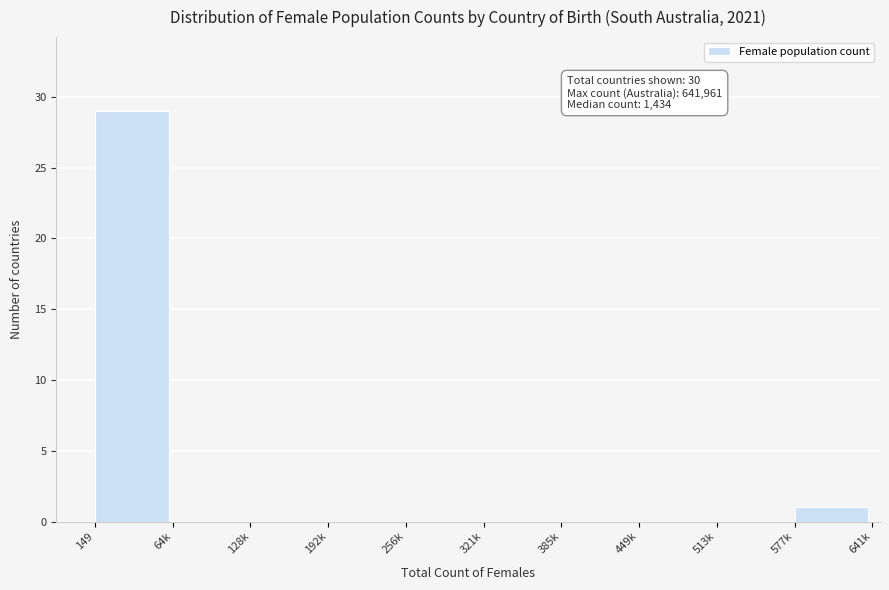

Reading right to left, extract all data points from this chart.

577k=1	513k=0	449k=0	385k=0	321k=0	256k=0	192k=0	128k=0	64k=0	149=29